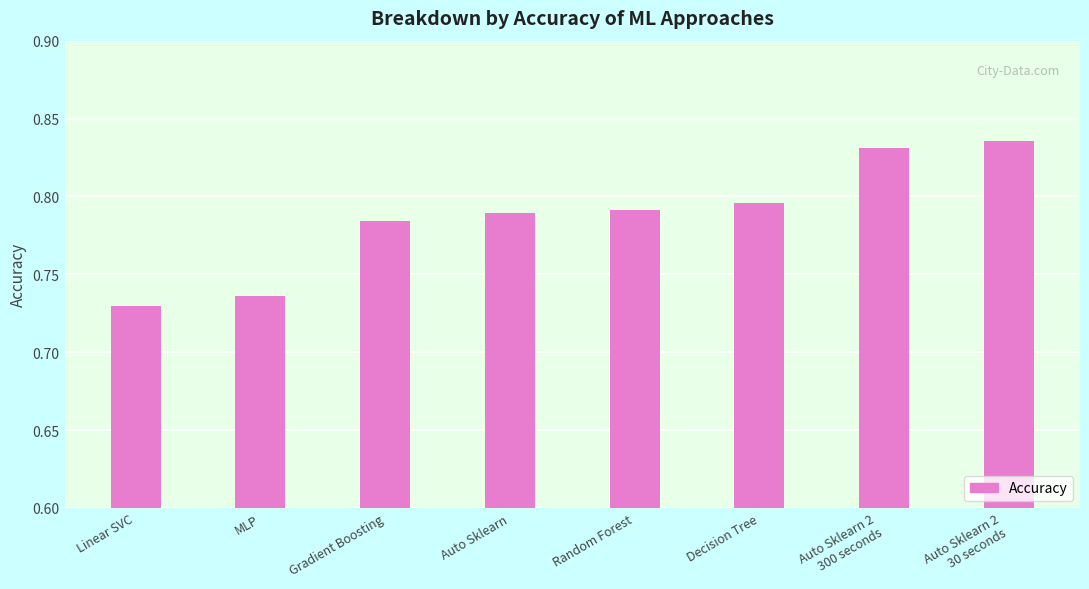

What is the label of the 8th bar from the right?

Linear SVC